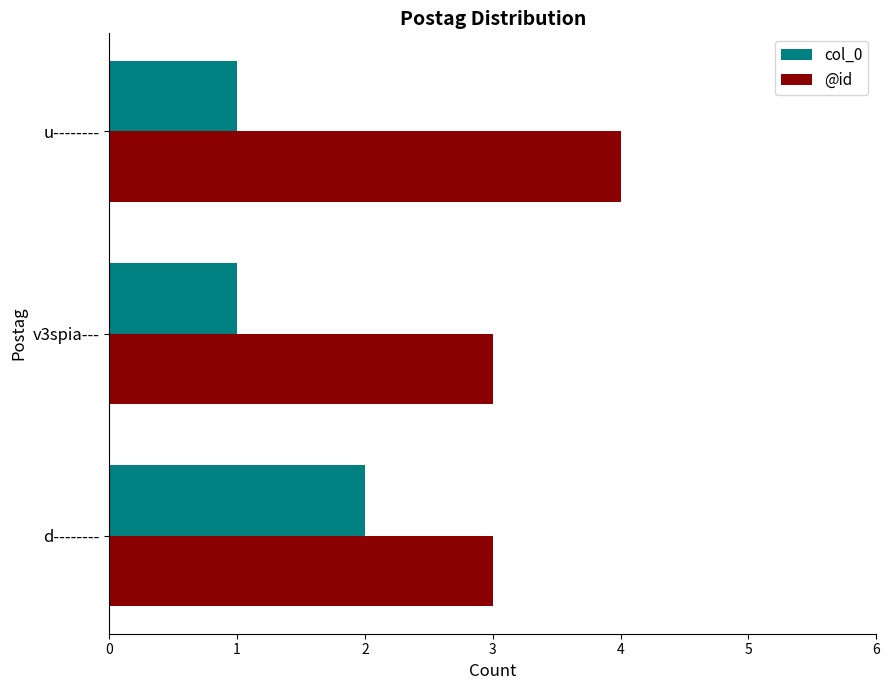

What is the sum of the col_0 values at u-------- and d--------?

3